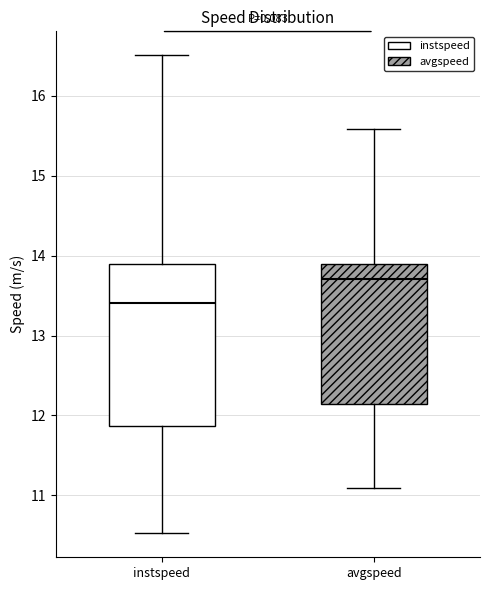

Where is the lower edge of the box for instspeed on the y-axis? The values are not printed on the chart, so give them approximately, as read against the axis.

11.9